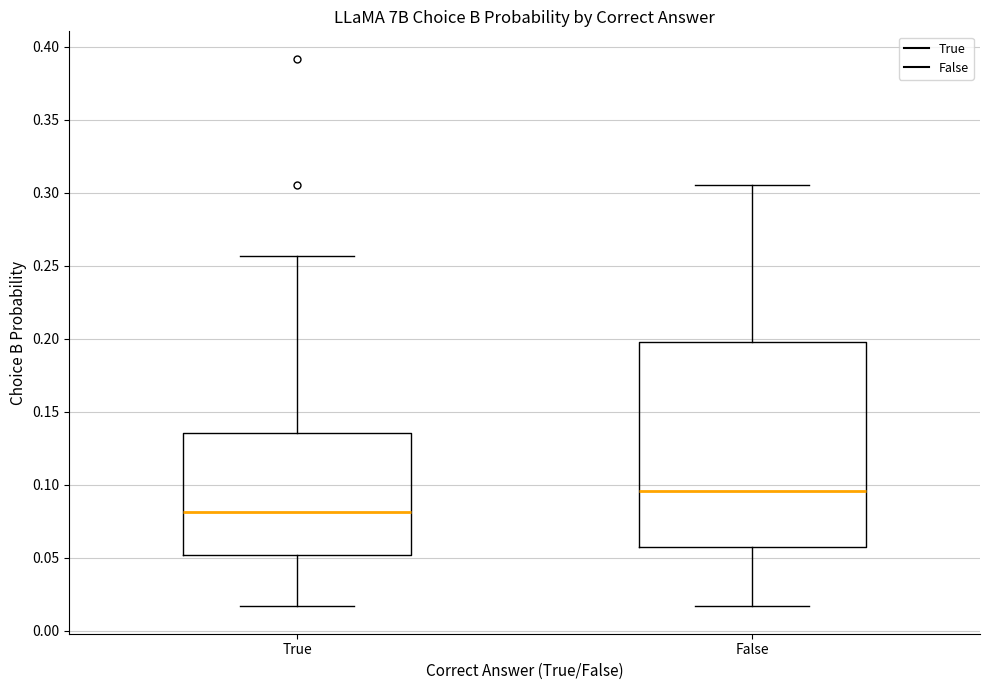

Which box's median line is the lowest?

True